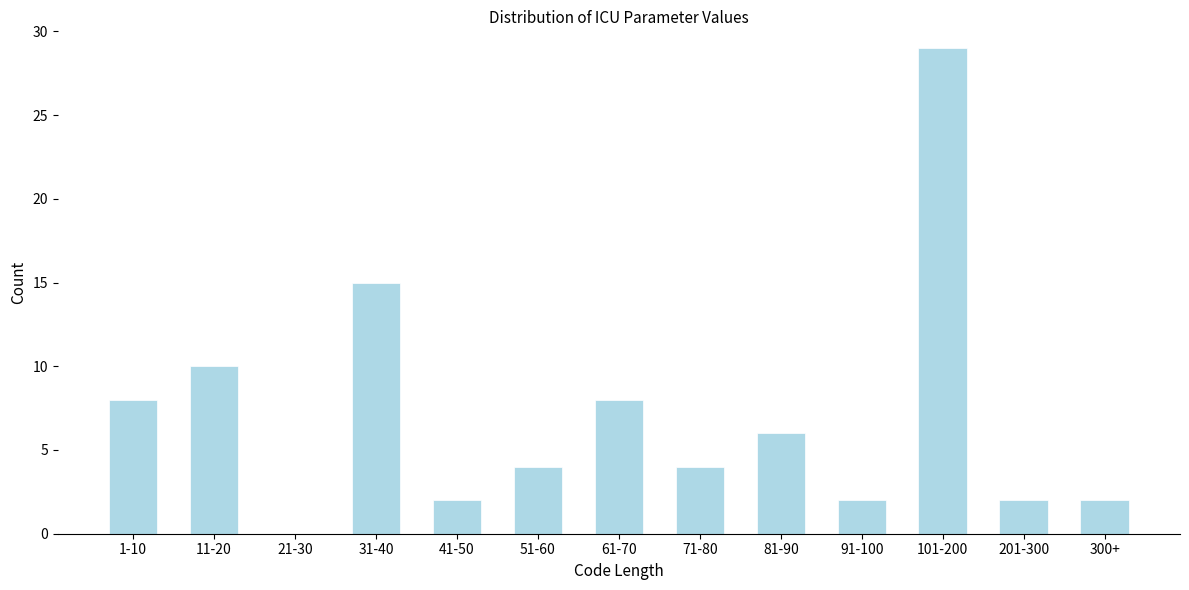

Reading left to right, transcribe all the data shown in this chart.

1-10=8	11-20=10	21-30=0	31-40=15	41-50=2	51-60=4	61-70=8	71-80=4	81-90=6	91-100=2	101-200=29	201-300=2	300+=2